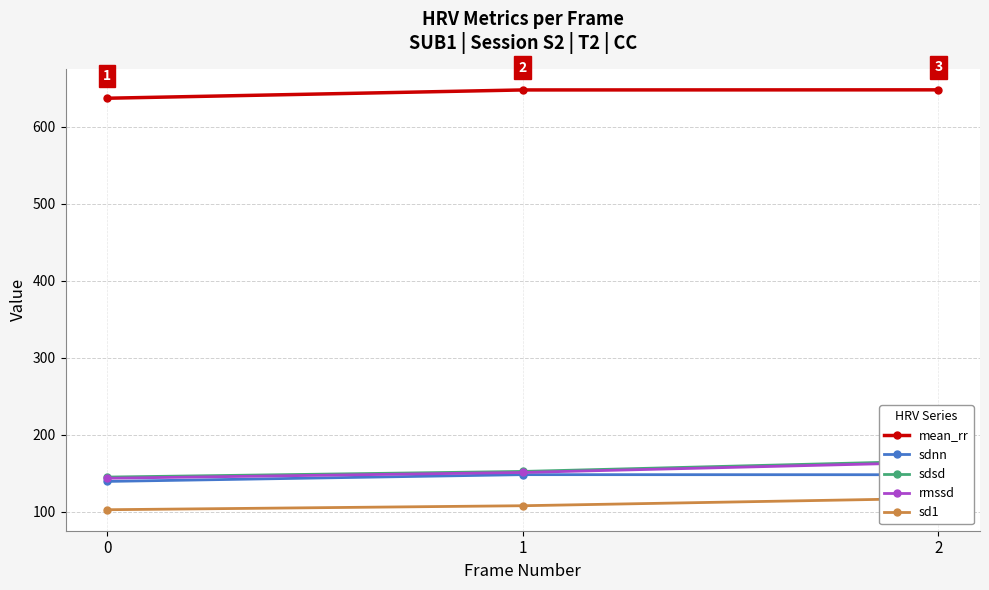

Which category has the highest value in the sdnn series?

1